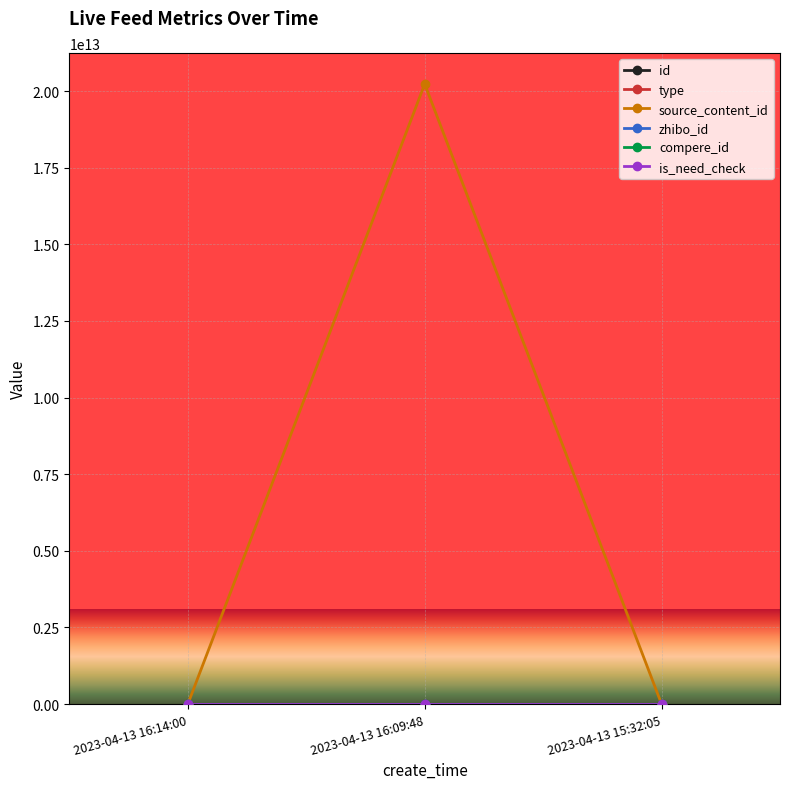

What is the difference between the maximum and minimum values in the type series?

1